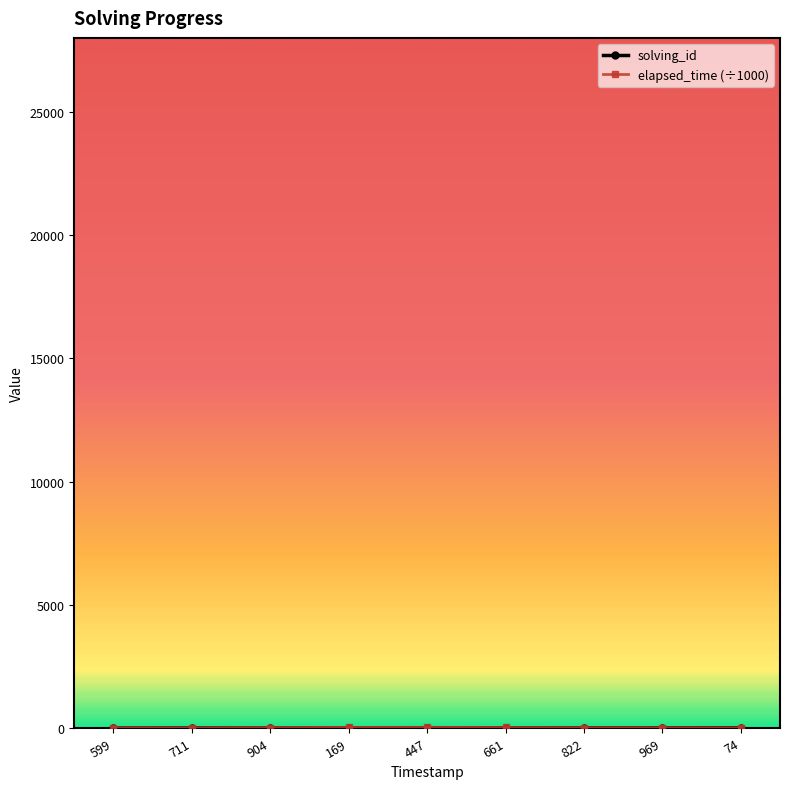

What is the difference between the maximum and minimum values in the solving_id series?

8